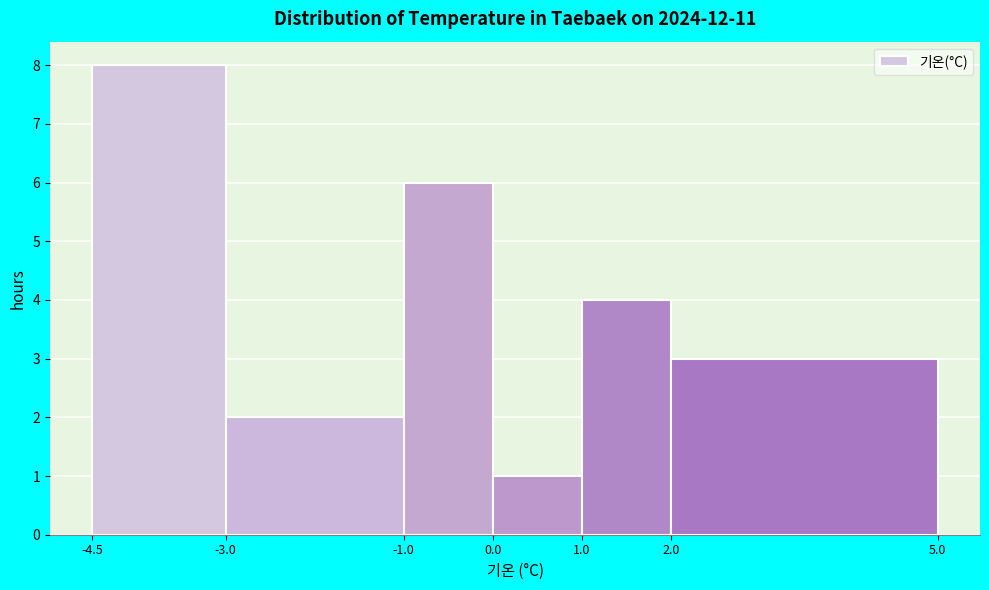

Which range on the x-axis has the tallest bar?

-4.5 to -3.0